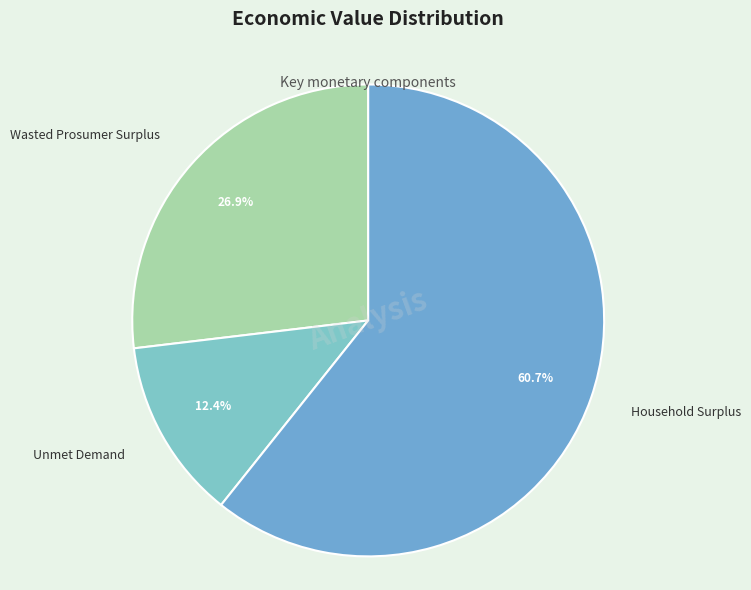

Count the number of slices in the pie.

3